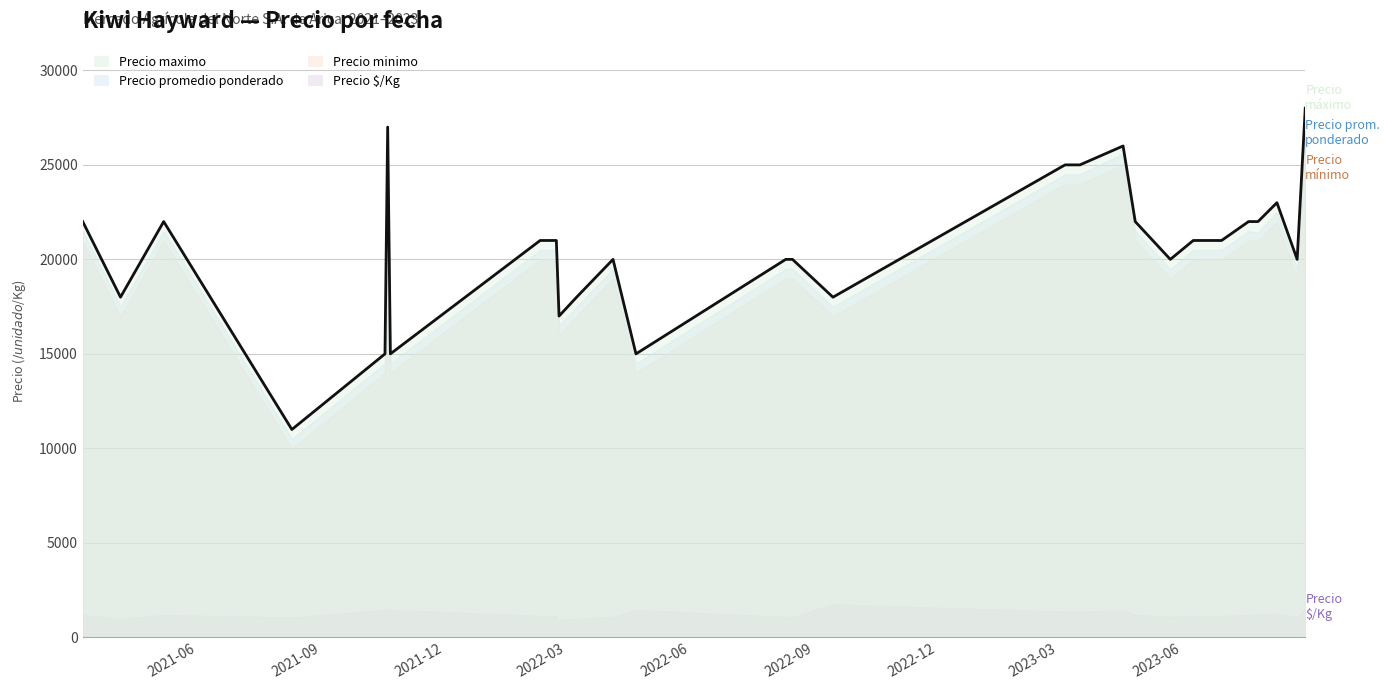

True or false: Precio maximo and Precio minimo cross at least once.

False